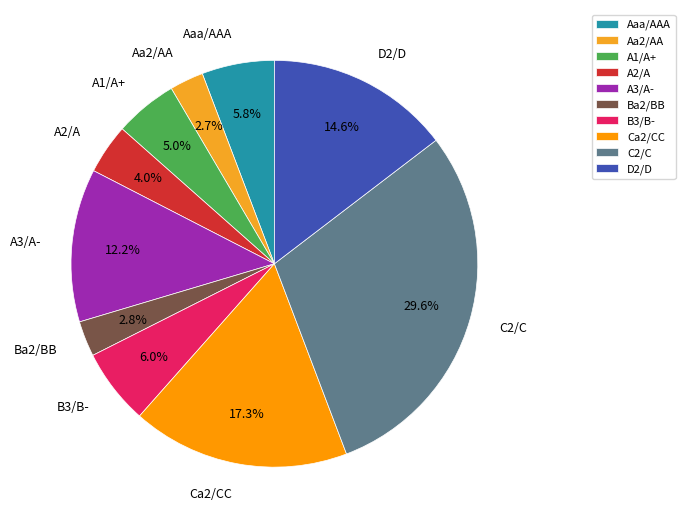

Approximately how many times larger is the value at A1/A+ compared to Ca2/CC?

0.3